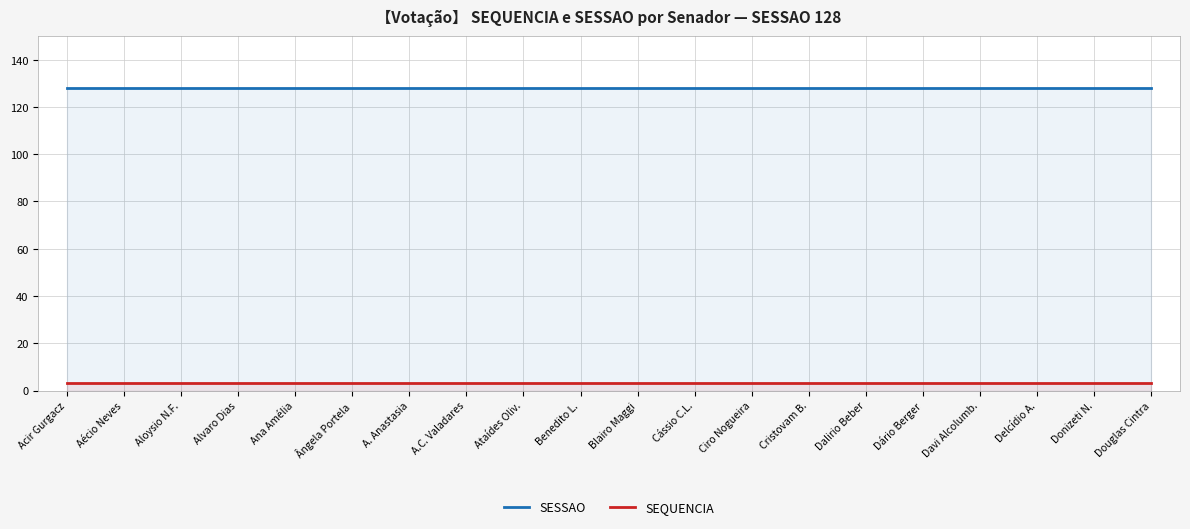

What are all the series names shown in the legend?

SESSAO, SEQUENCIA